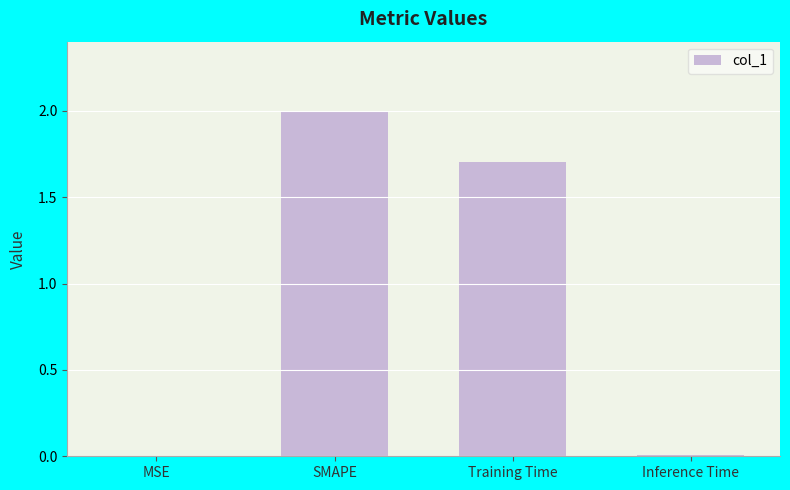

True or false: the data shows 0.0 at MSE.

True